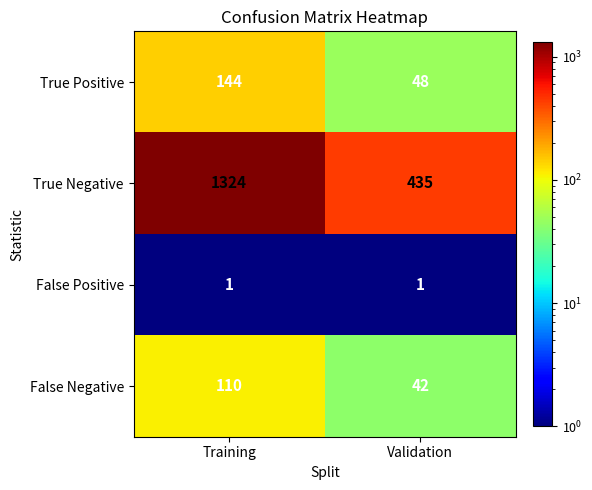

True or false: False Negative has a value of 180 at Training.

False